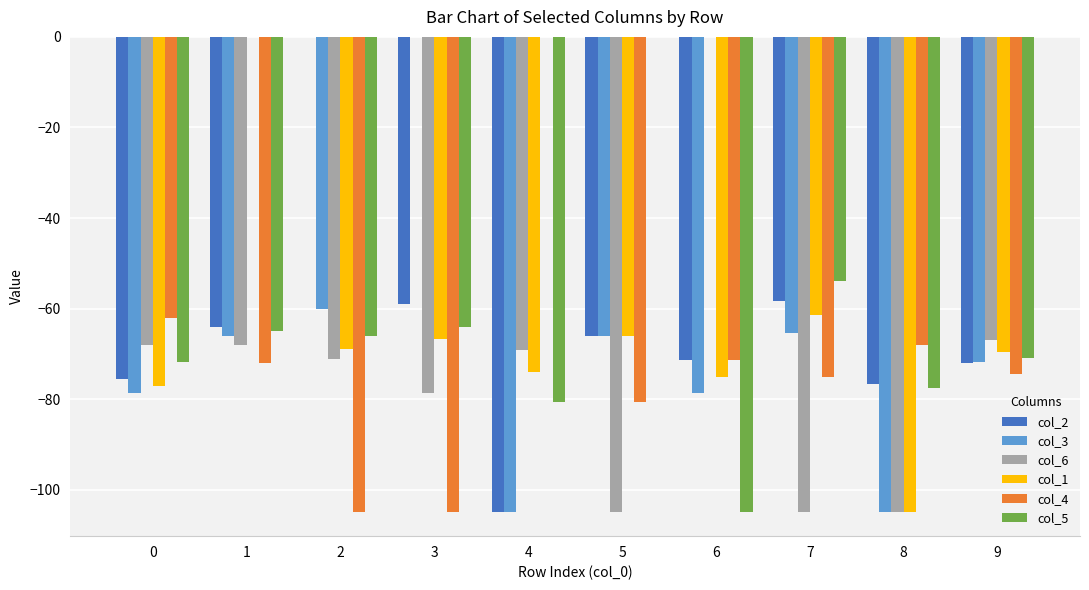

Between 2 and 8, which series saw the biggest shift?

col_2